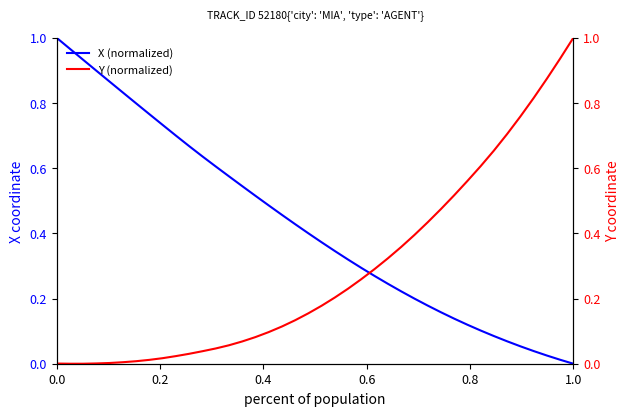

True or false: X (normalized) and Y (normalized) cross at least once.

True